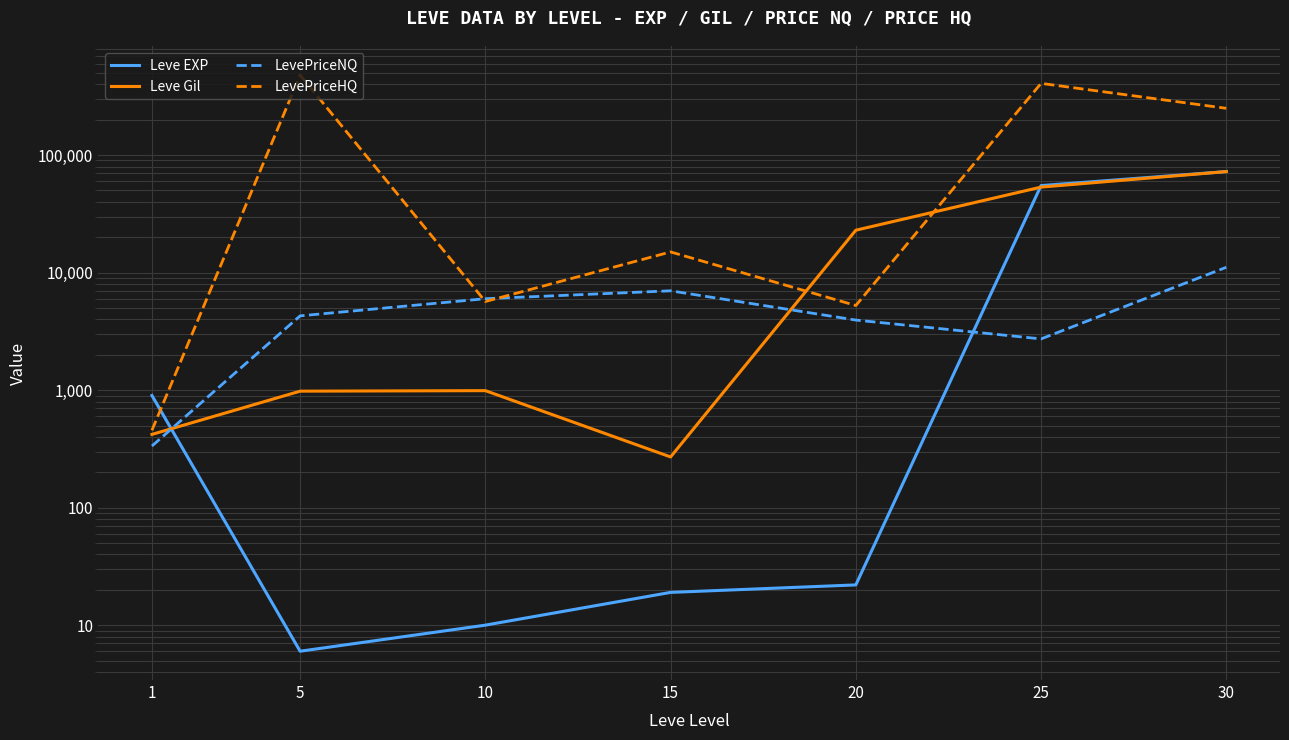

Reading left to right, extract all data points from this chart.

Leve EXP: 1=900.0	5=6.0	10=10.0	15=19.0	20=22.0	25=55060.0	30=72430.0
Leve Gil: 1=420.0	5=980.0	10=990.0	15=270.0	20=22960.0	25=53430.0	30=72430.0
LevePriceNQ: 1=334.5	5=4287.0	10=5998.5	15=7002.0	20=3947.0	25=2728.8	30=11101.2
LevePriceHQ: 1=455.2	5=480333.0	10=5676.0	15=15000.0	20=5250.0	25=407988.0	30=250257.0